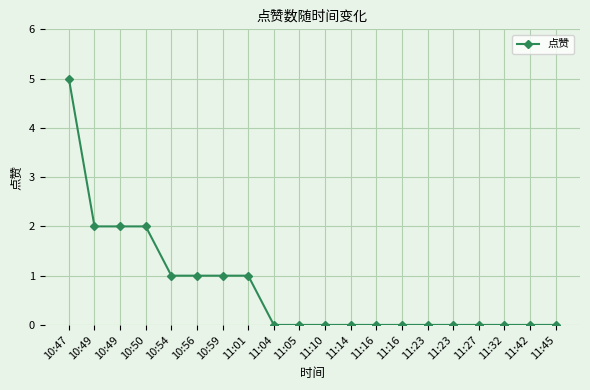

Between 10:50 and 11:10, which is larger?

10:50